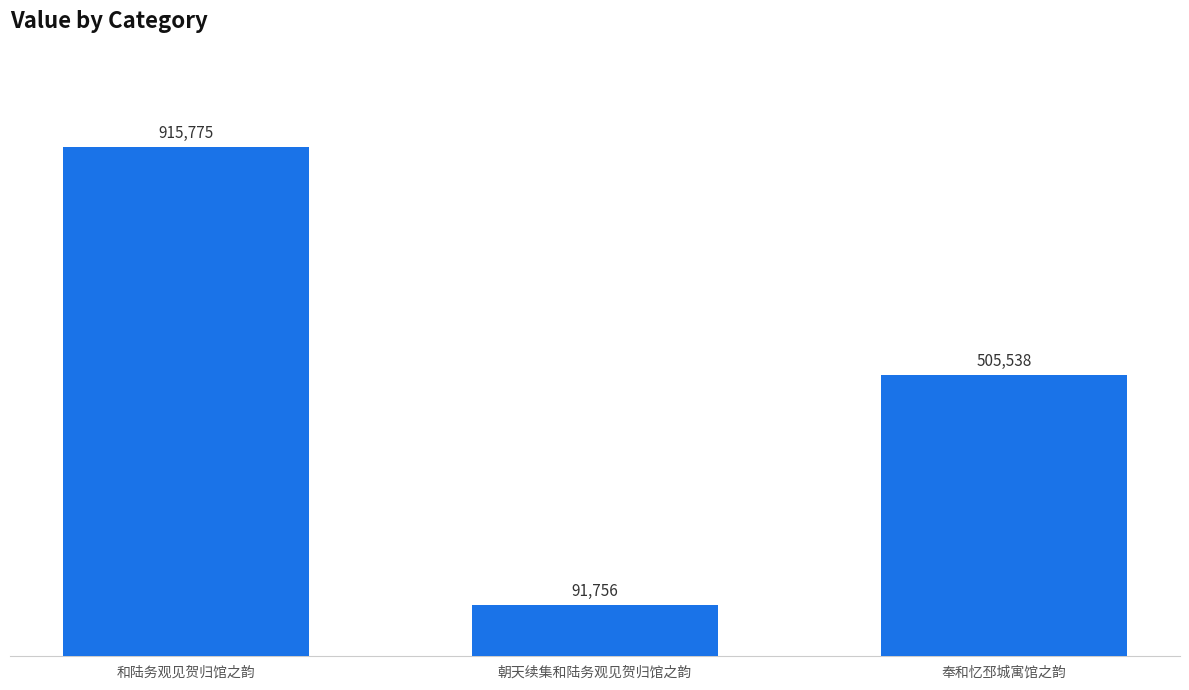

At which label does the data first exceed 505538?

和陆务观见贺归馆之韵